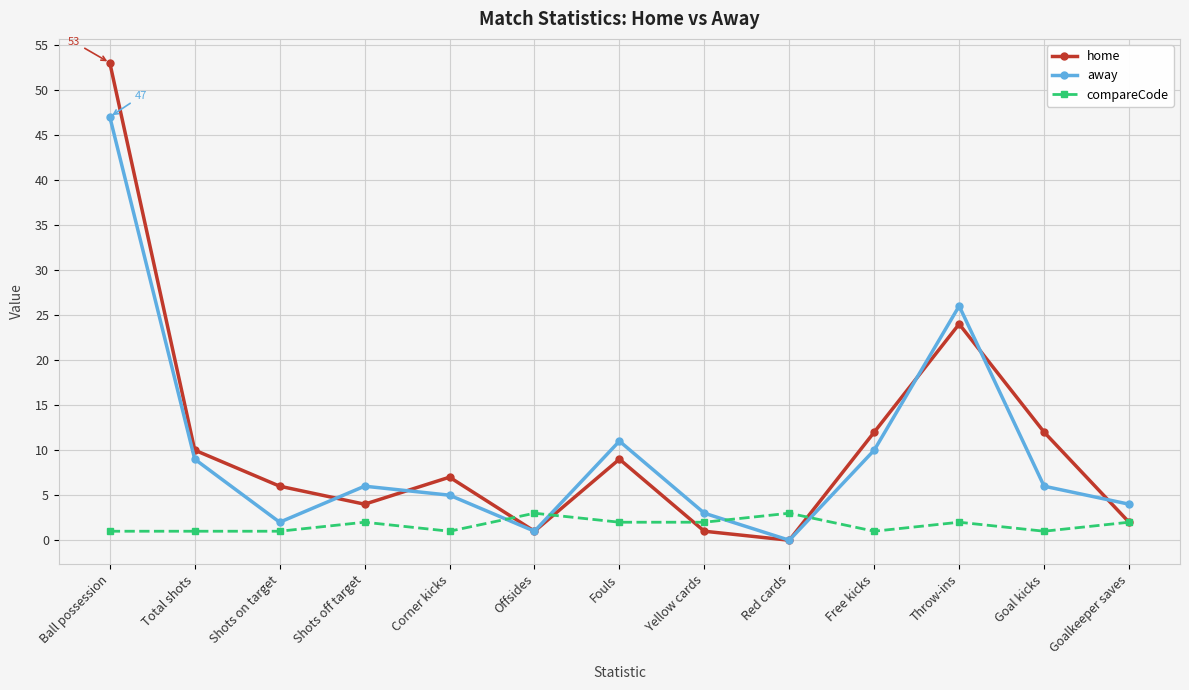

At which label does home first exceed 7?

Ball possession